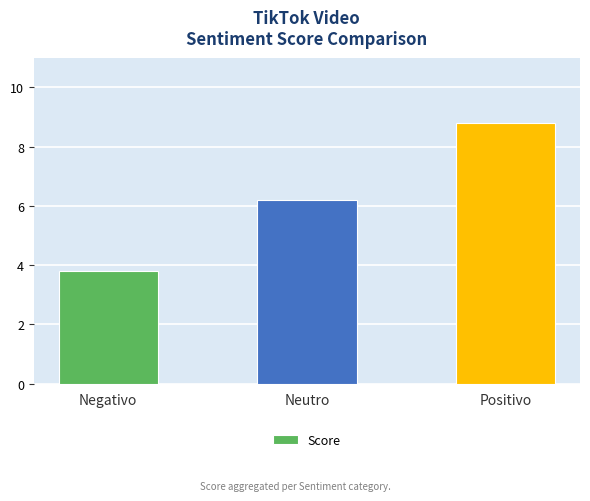

Which has a higher value, Positivo or Negativo?

Positivo